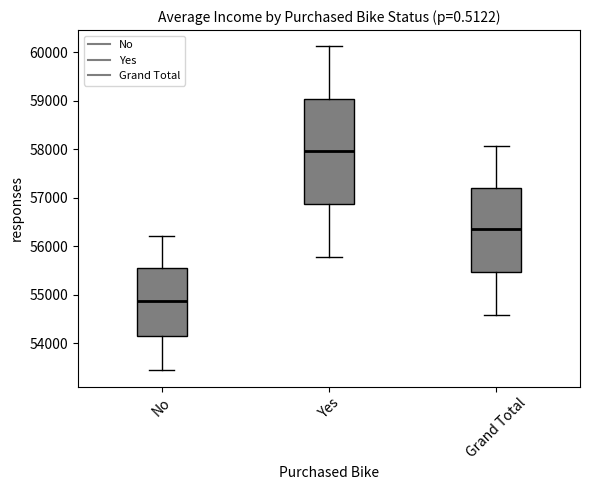

Where does the lower whisker of the box for No end on the y-axis? The values are not printed on the chart, so give them approximately, as read against the axis.

53400